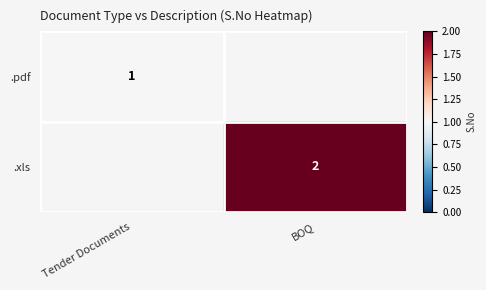

True or false: .xls has a value of 4 at BOQ.

False